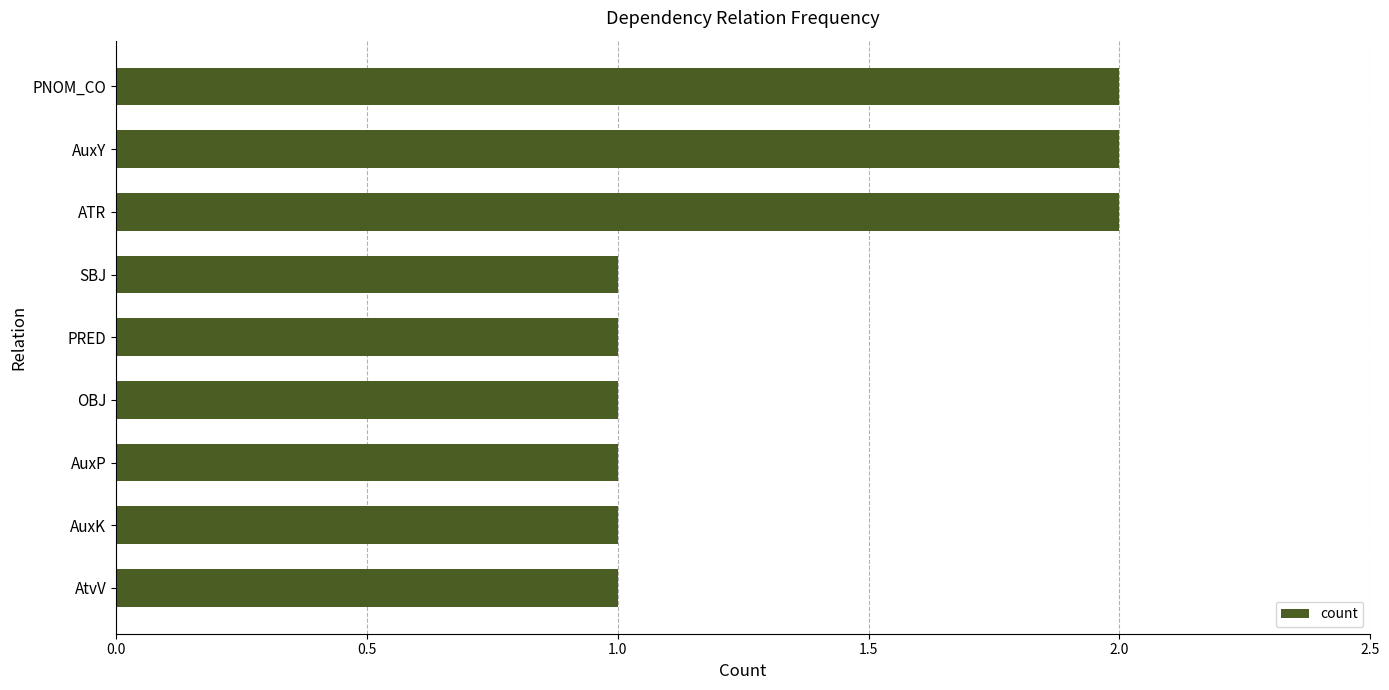

Count the number of categories in the chart.

9